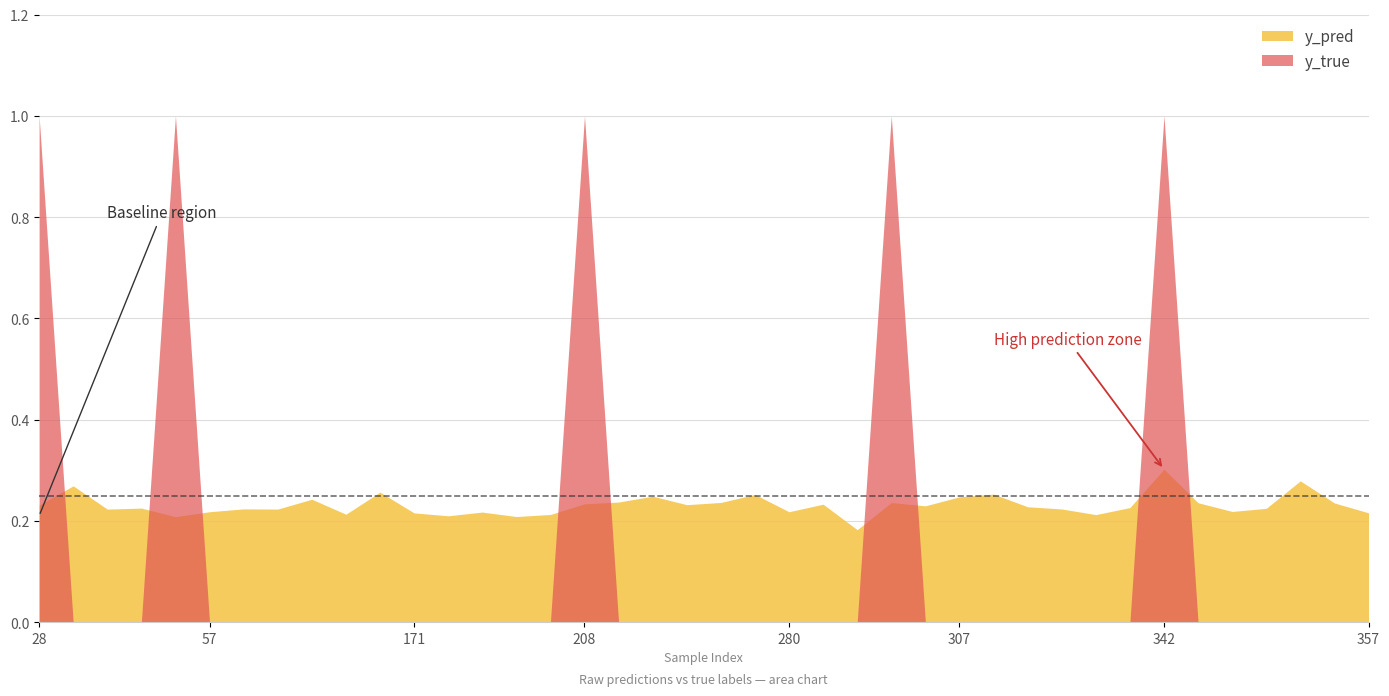

Which series has the widest spread of values?

y_true